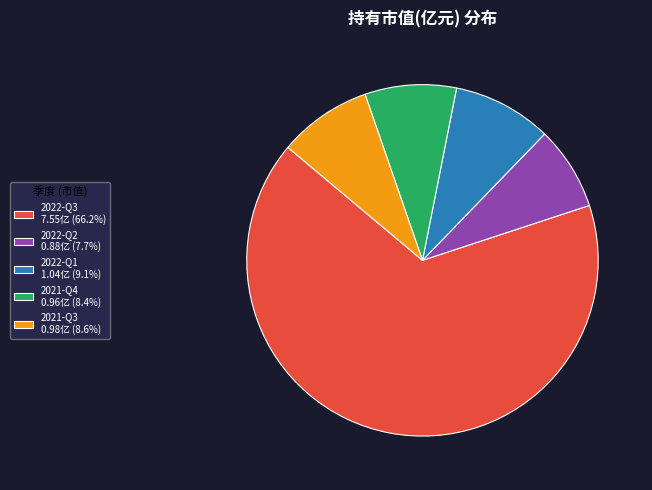

How many segments does this pie chart have?

5